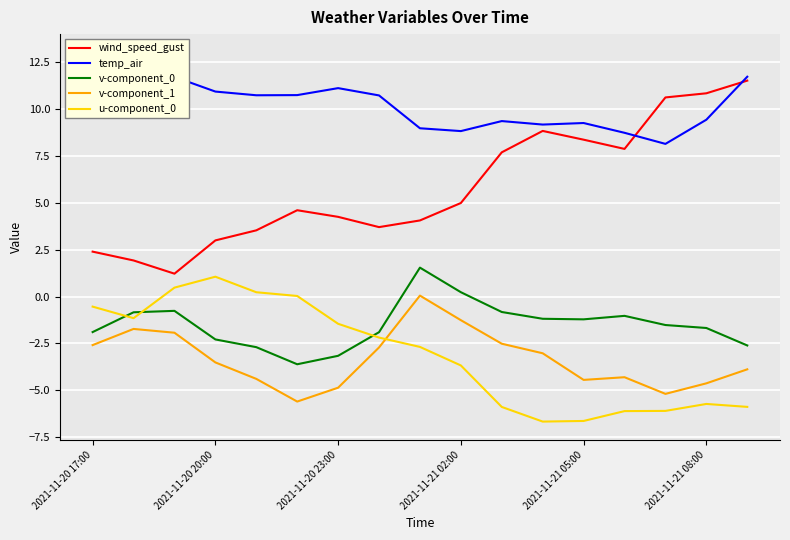

True or false: v-component_1 and wind_speed_gust intersect in this chart.

False